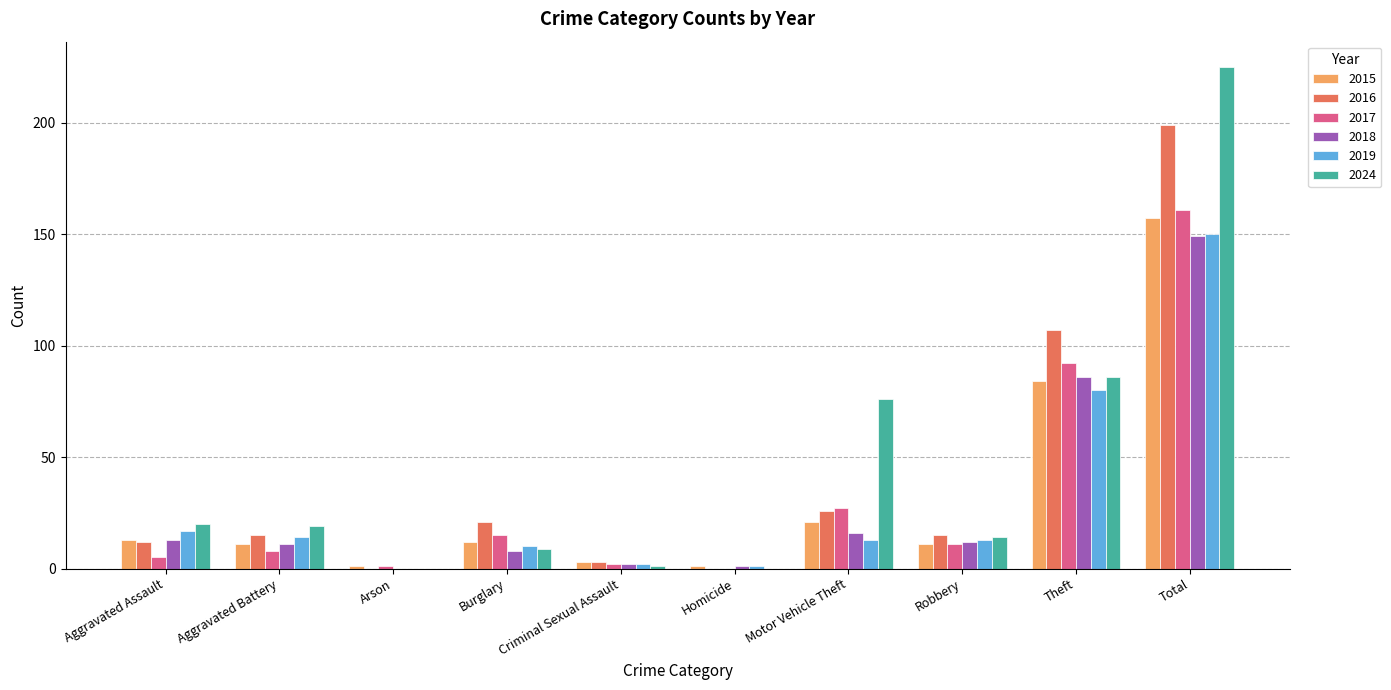

Where does the 2024 series first go above 19?

Aggravated Assault